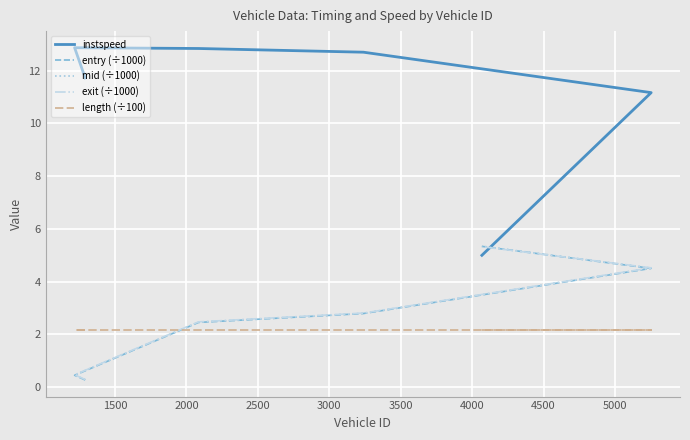

At which label is entry (÷1000) closest to 2?

2000